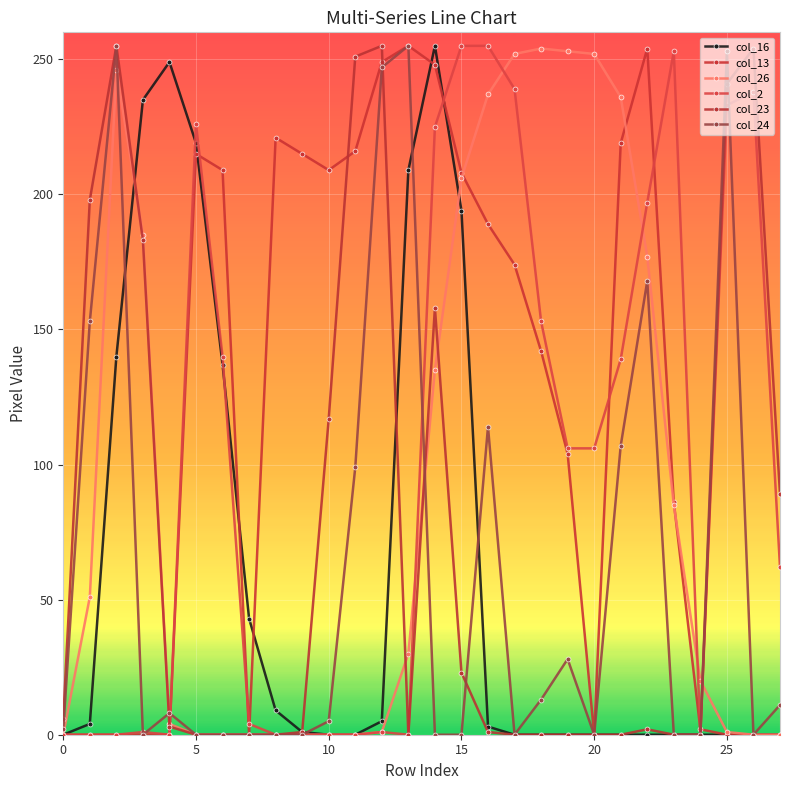

At which category does the chart reach its peak across all series?

14